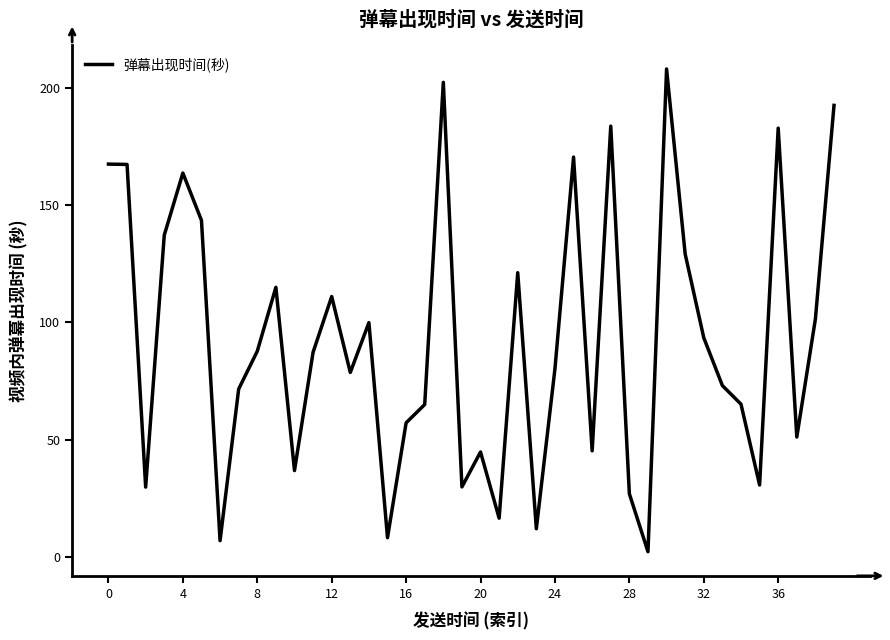

What is the difference between the maximum and minimum values?

205.7